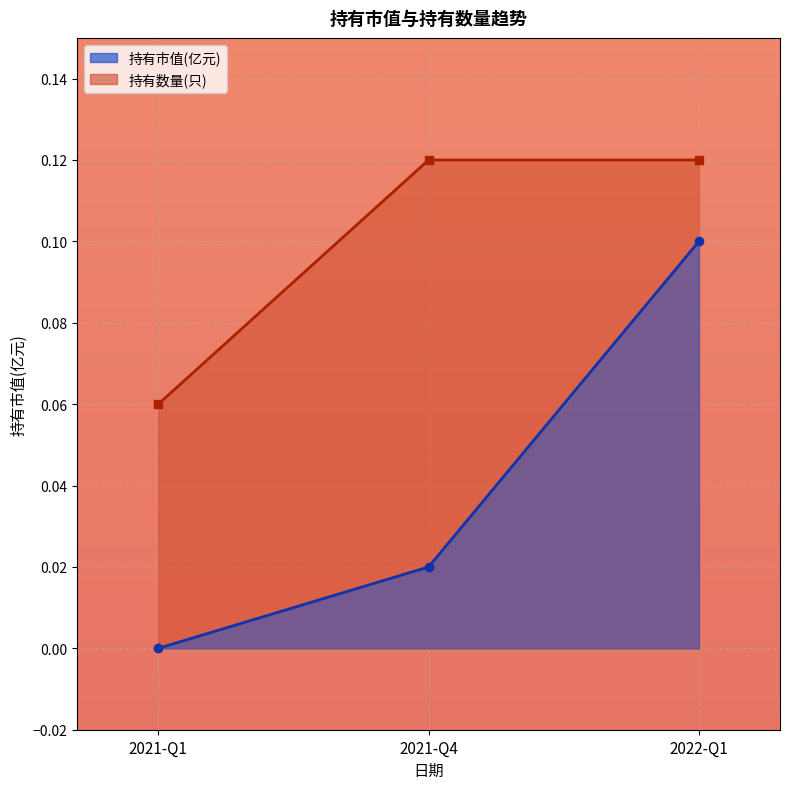

List the series in order of their overall mean, lowest first.

持有市值(亿元), 持有数量(只)